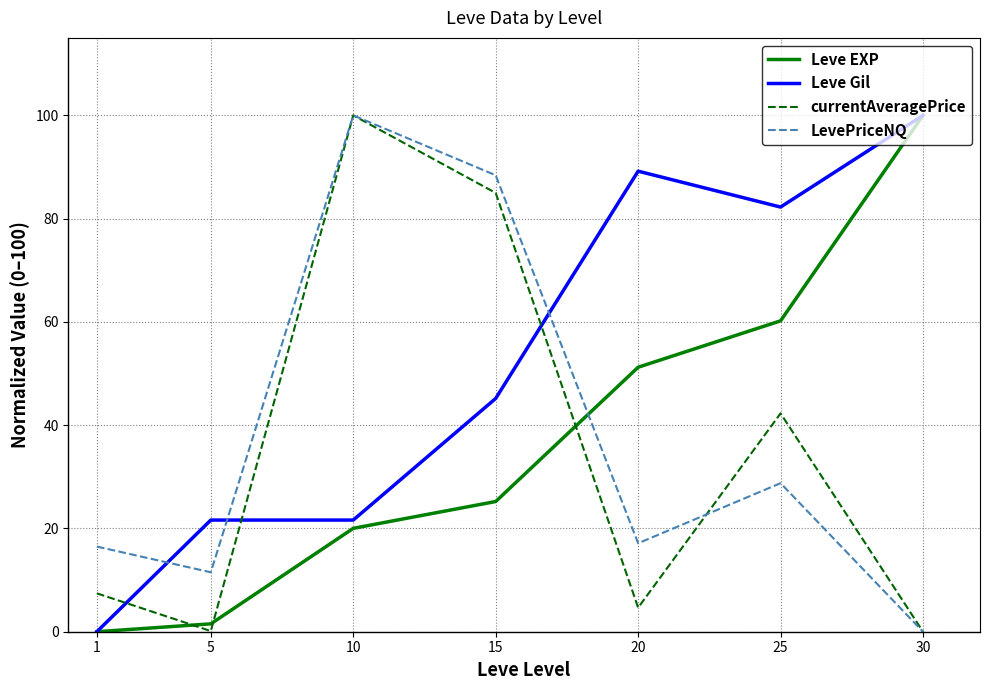

True or false: LevePriceNQ and Leve Gil intersect in this chart.

True